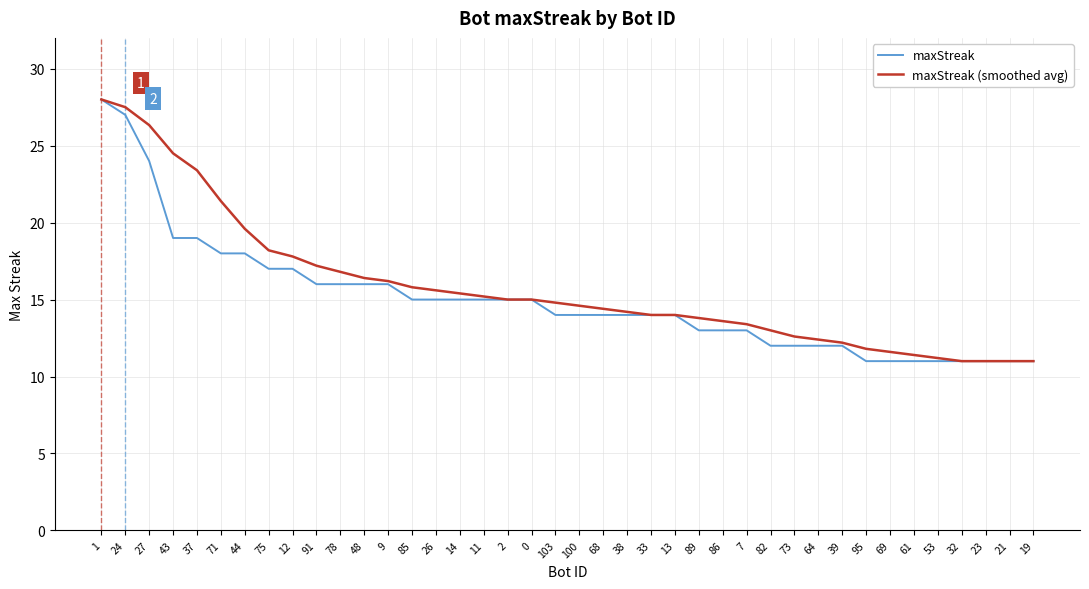

Rank the series at 73 from lowest to highest value.

maxStreak, maxStreak (smoothed avg)